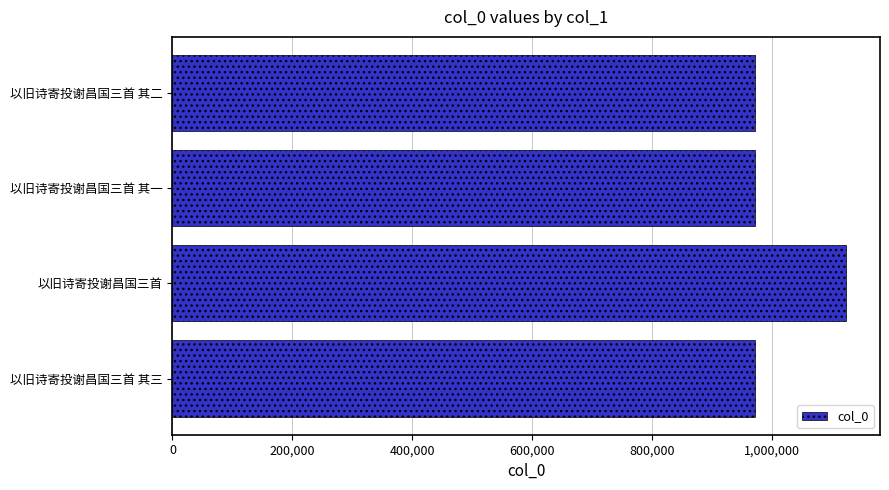

How many categories are shown in the chart?

4